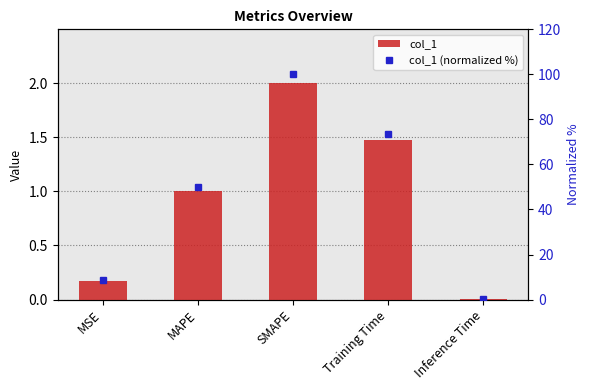

Is the value of col_1 at MAPE greater than the value of col_1 (normalized %) at MAPE?

No